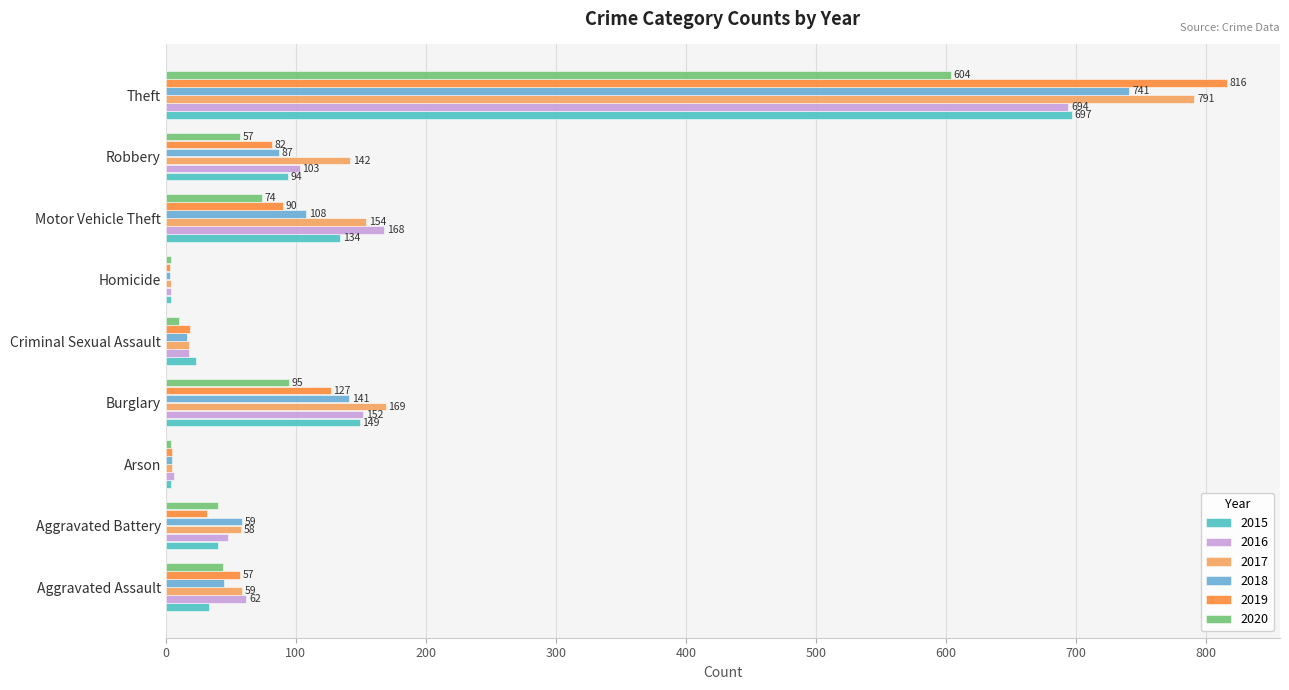

List the labels in order of 2019 value, smallest first.

Homicide, Arson, Criminal Sexual Assault, Aggravated Battery, Aggravated Assault, Robbery, Motor Vehicle Theft, Burglary, Theft